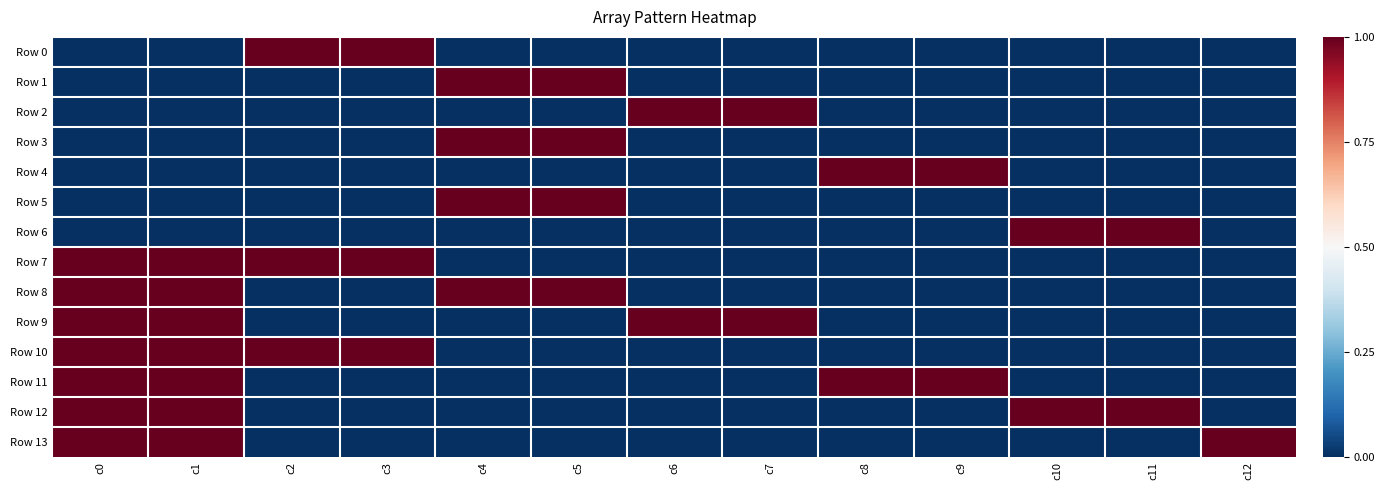

How many distinct data groups are displayed?

14